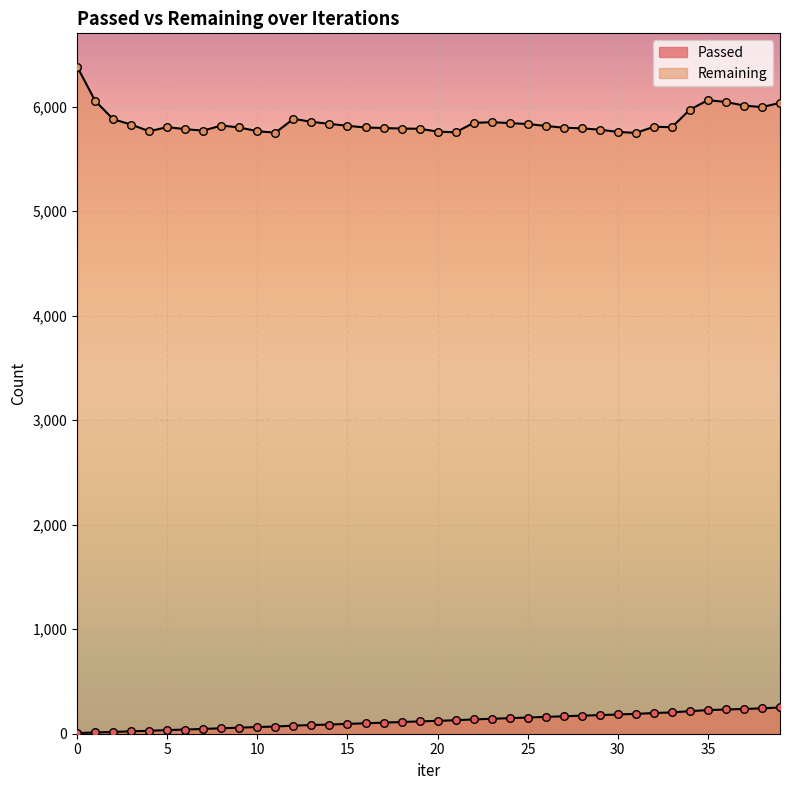

Which series has the largest total across all categories?

Remaining